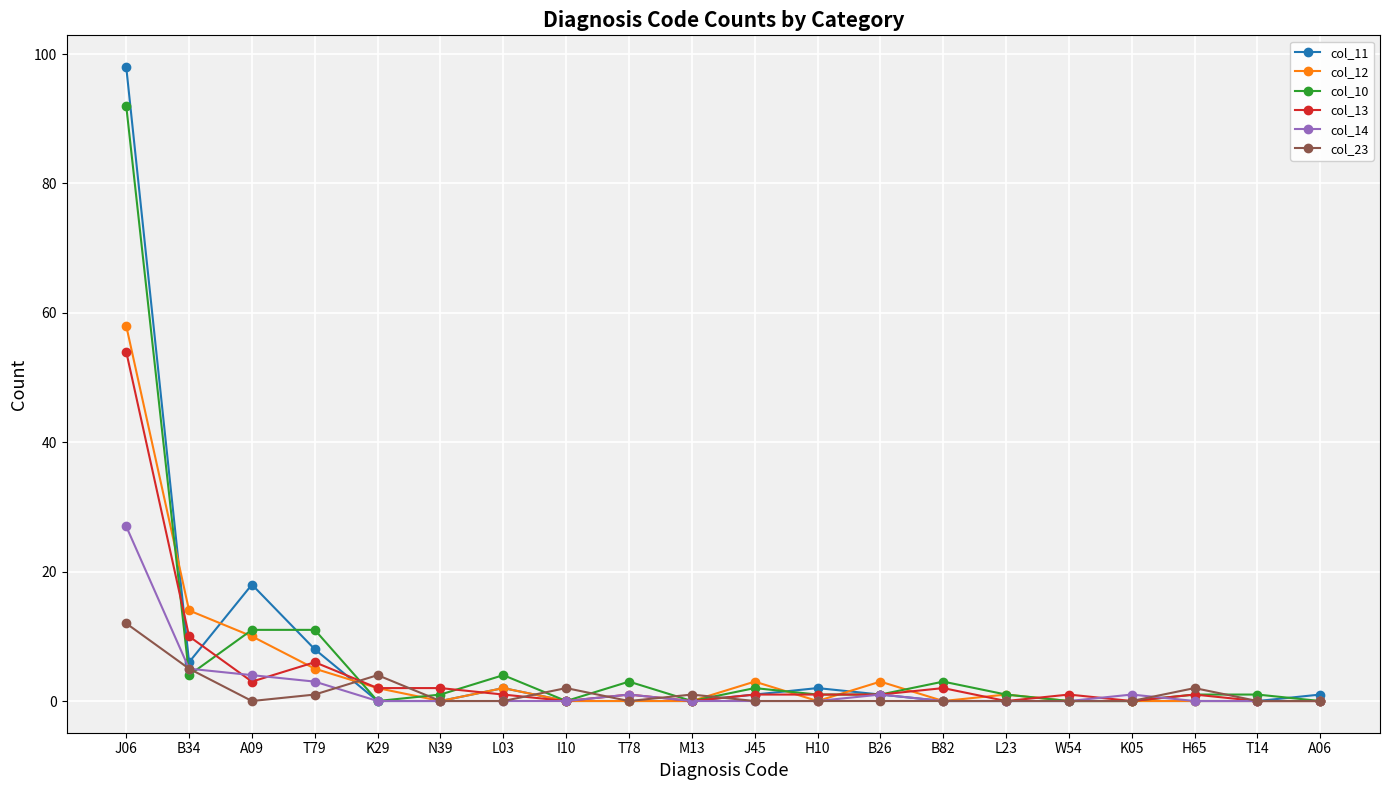

Which series has the largest range (max minus min)?

col_11